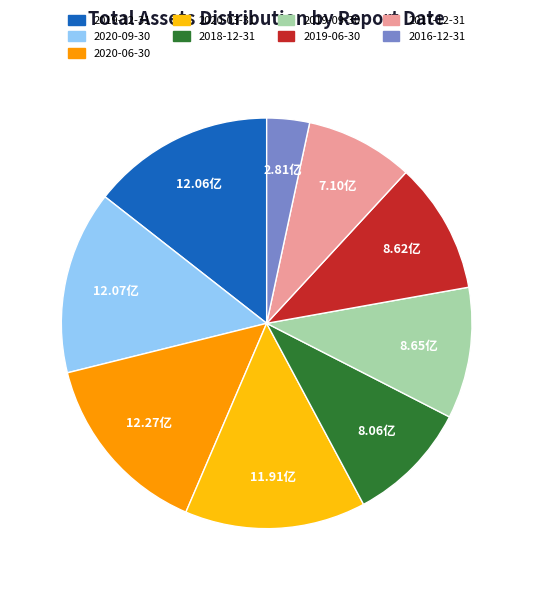

The 2020-06-30 slice represents 1% of the pie. True or false?

False